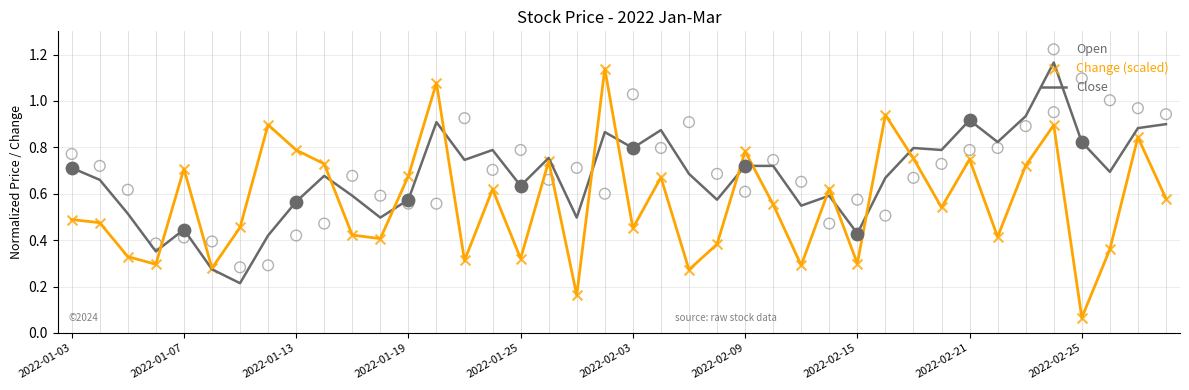

At how many categories does at least one series exceed 0?

40